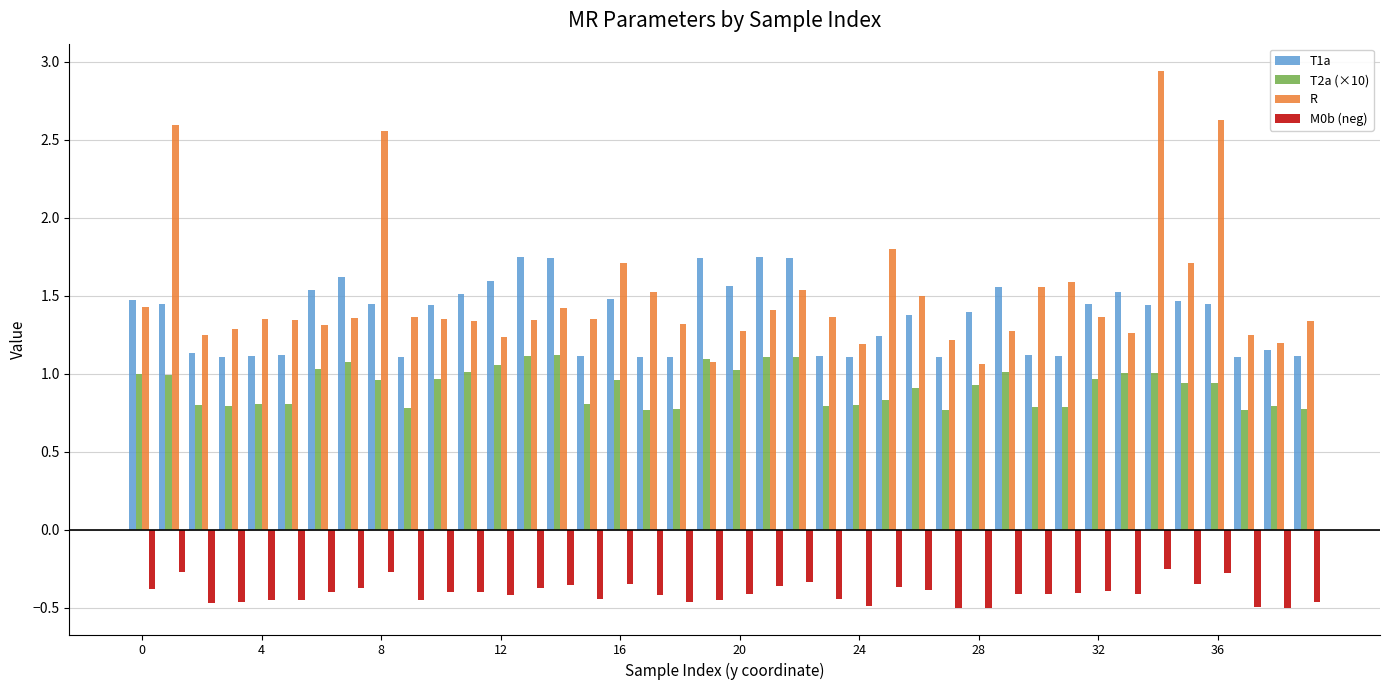

List the series in order of their peak value, lowest first.

M0b (neg), T2a (×10), T1a, R